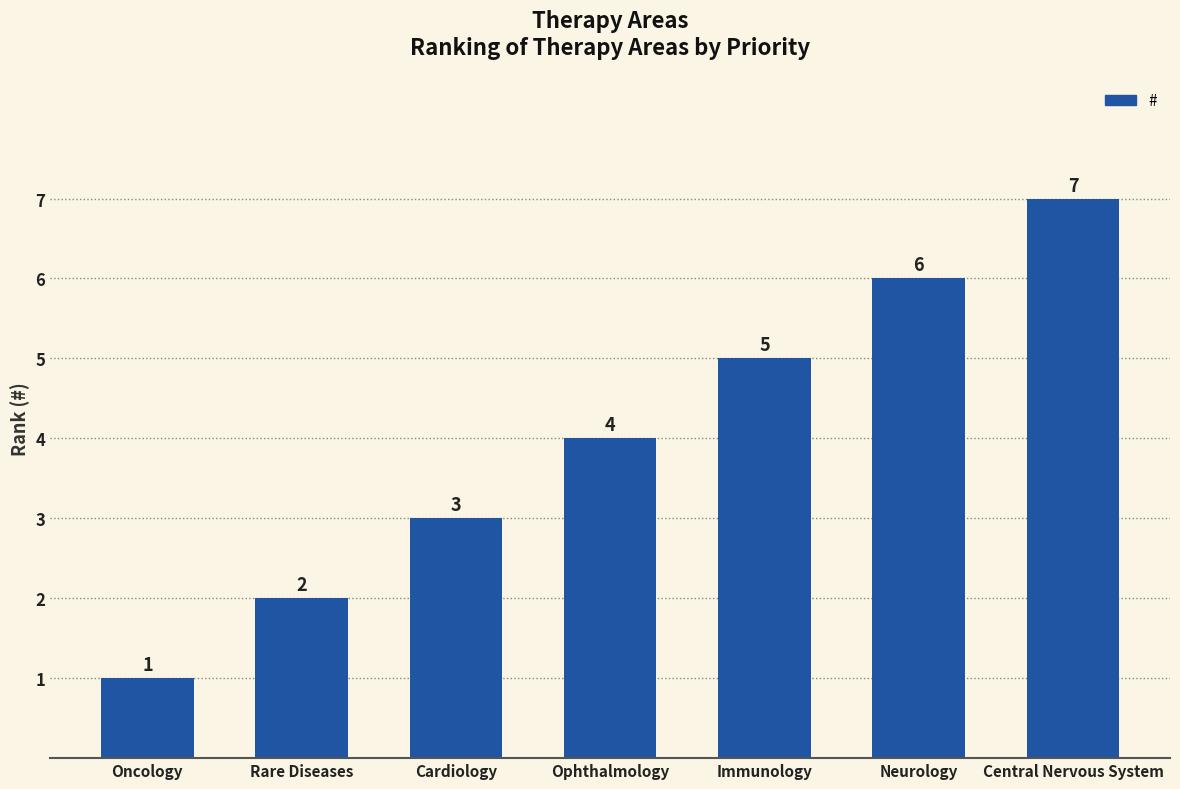

At which category does the chart reach its minimum across all series?

Oncology